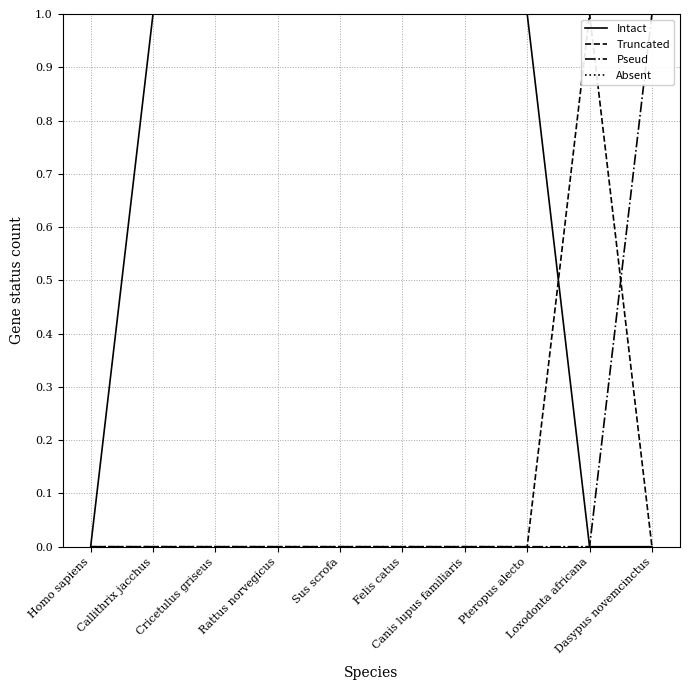

Does the chart display data point markers on the line(s)?

No